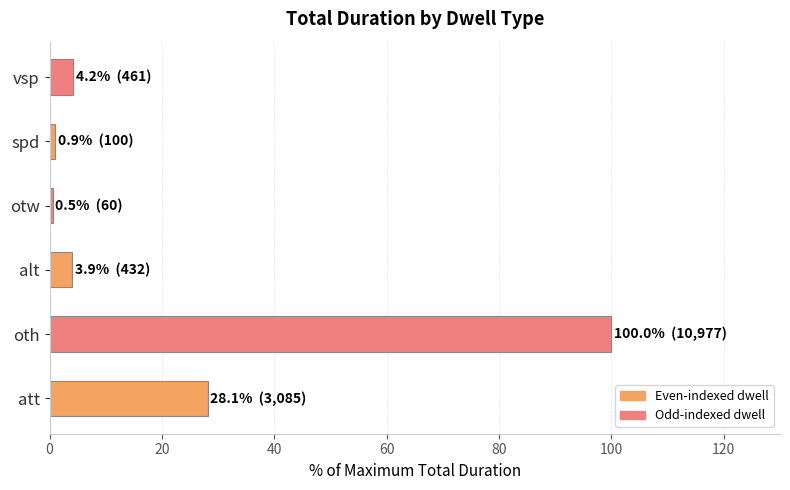

What is the difference between the maximum and second lowest values?

99.1